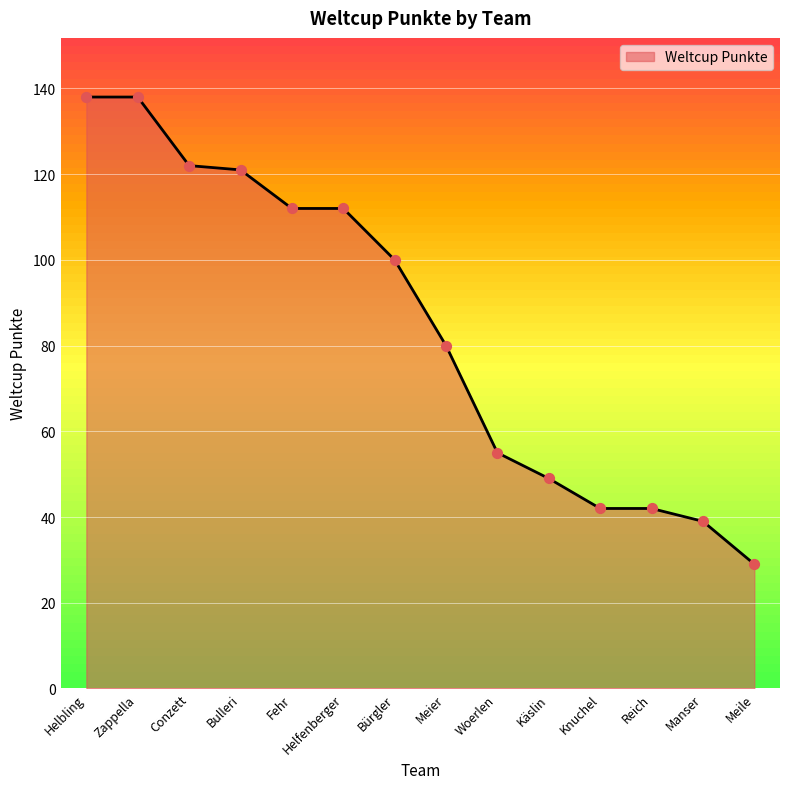

Between Conzett and Zappella, which is larger?

Zappella